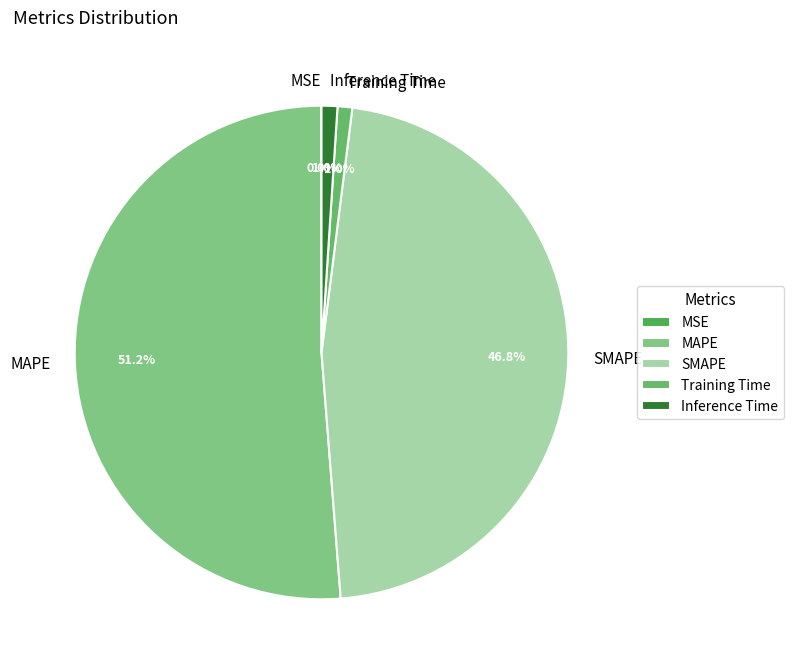

What is the largest slice in the pie chart?

MAPE